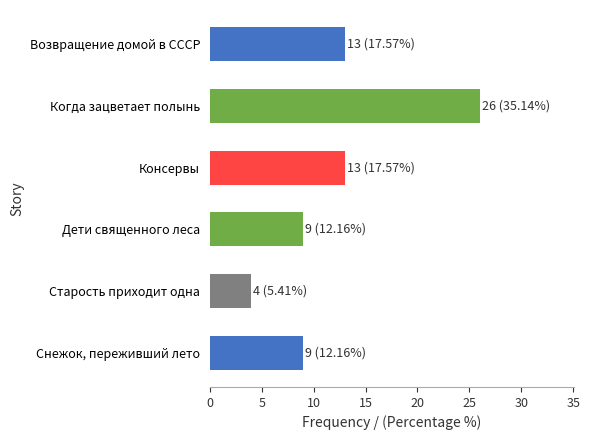

Reading top to bottom, what are all the values shown in this chart?

Возвращение домой в СССР=13	Когда зацветает полынь=26	Консервы=13	Дети священного леса=9	Старость приходит одна=4	Снежок, переживший лето=9